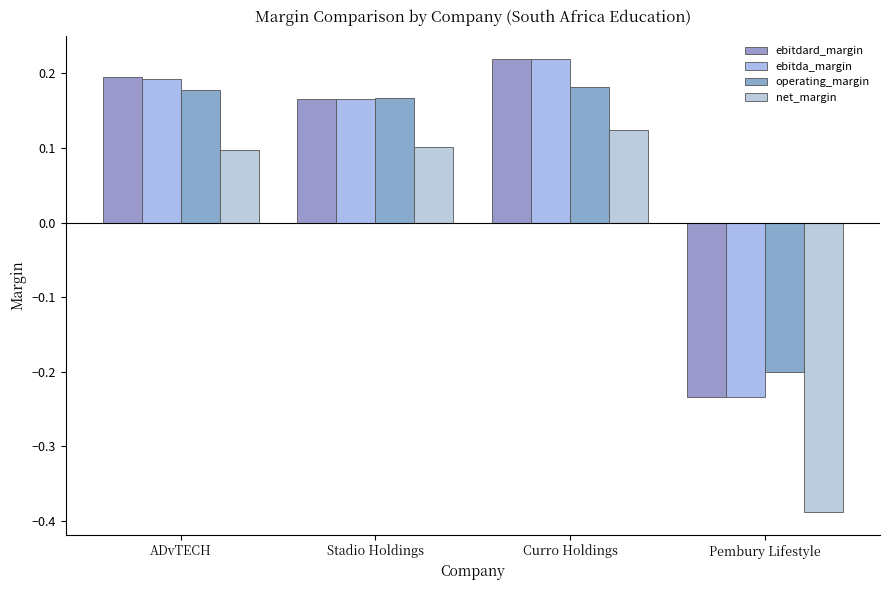

Which series changed the most between Stadio Holdings and Curro Holdings?

ebitdard_margin